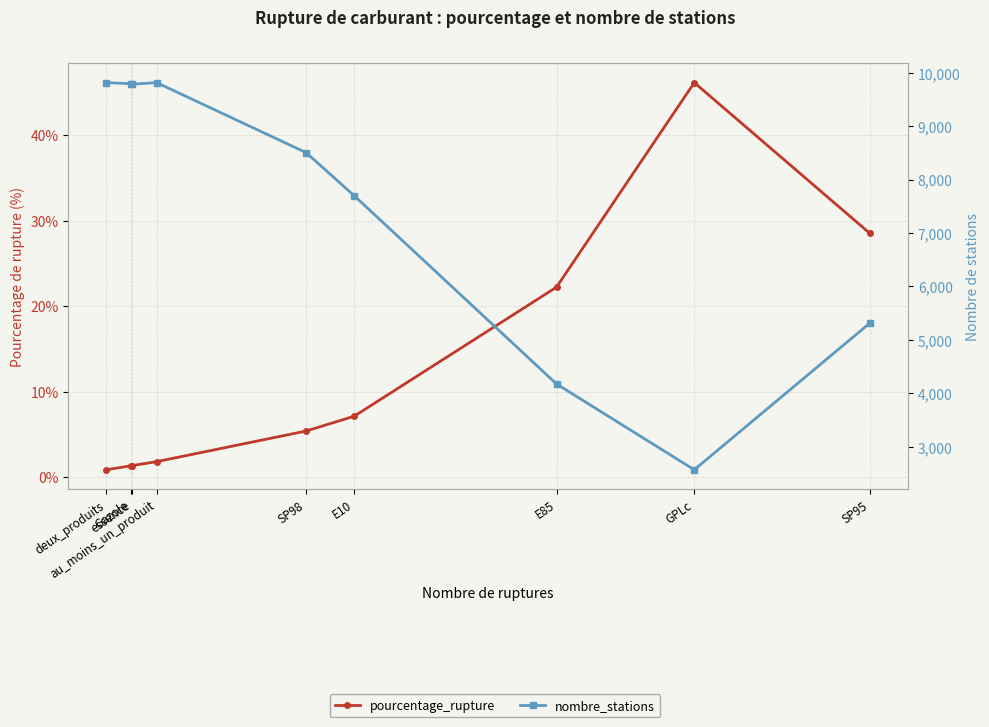

Which category has the lowest value in the nombre_stations series?

GPLc